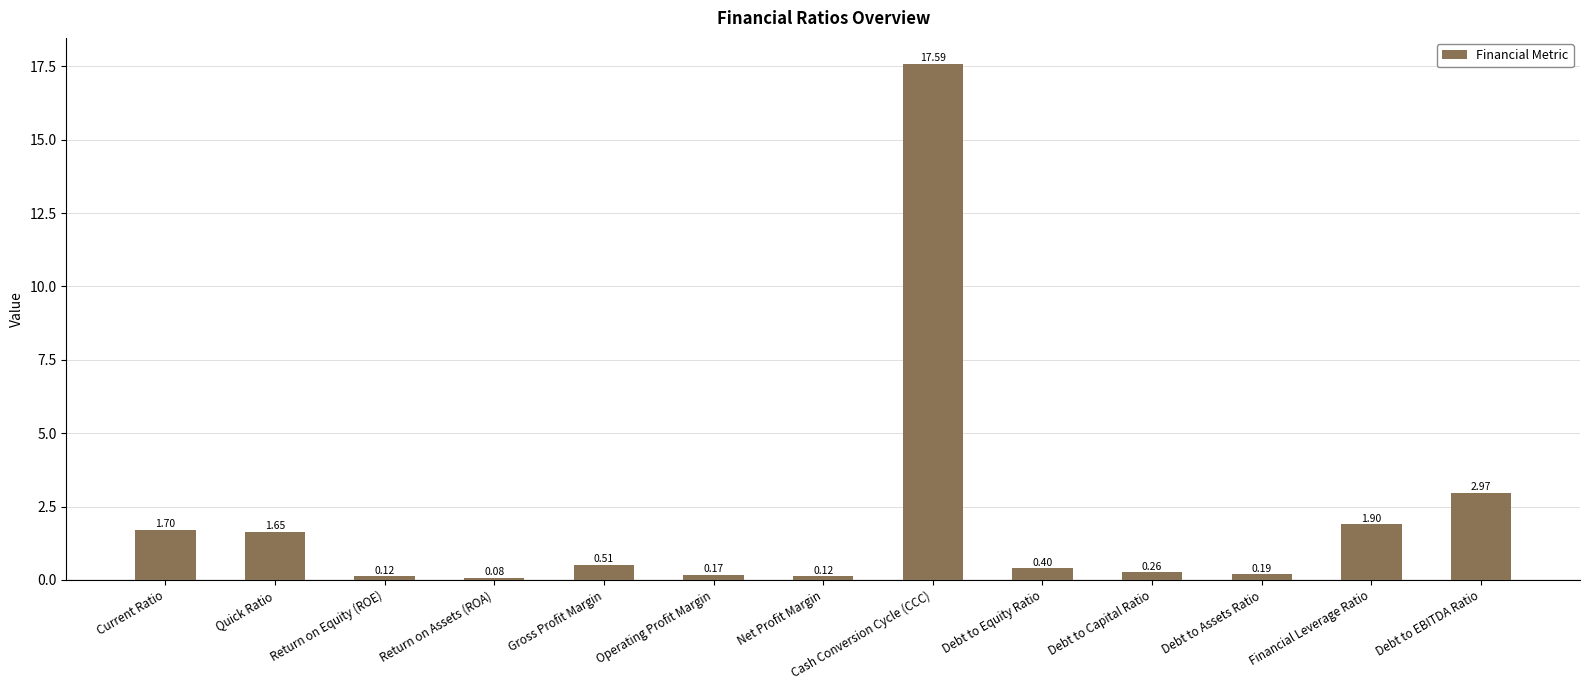

What is the greatest value displayed?

17.6